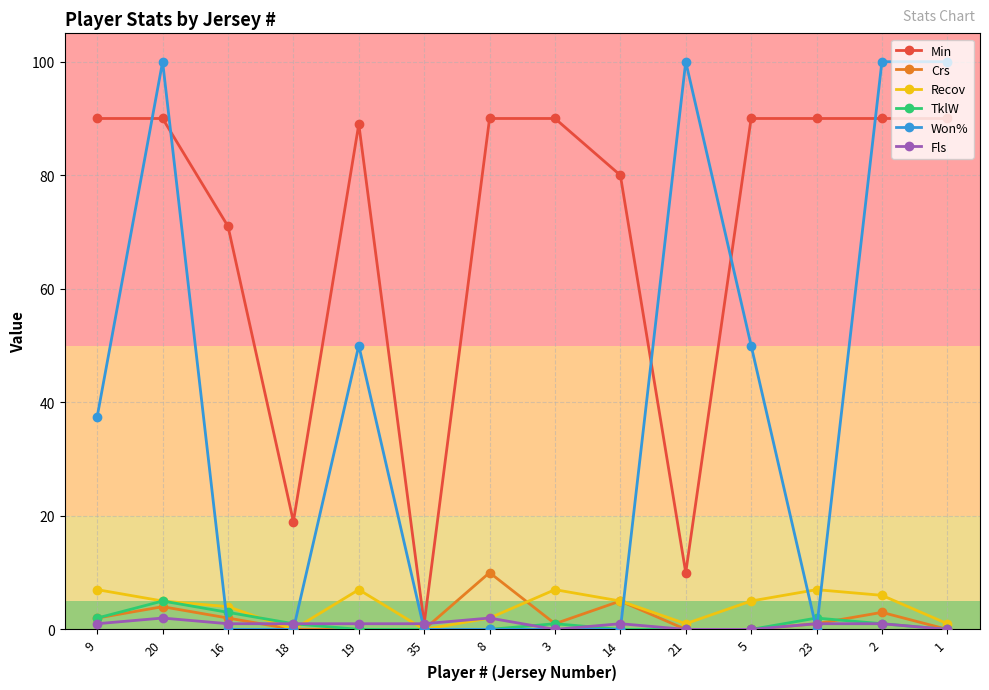

At which category does Recov reach its first local valley?

18